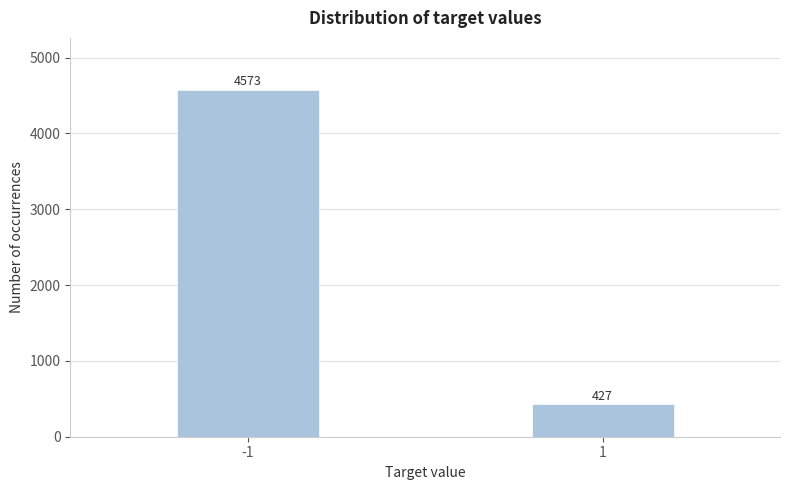

Reading right to left, list all the values displayed in this chart.

1=427	-1=4573